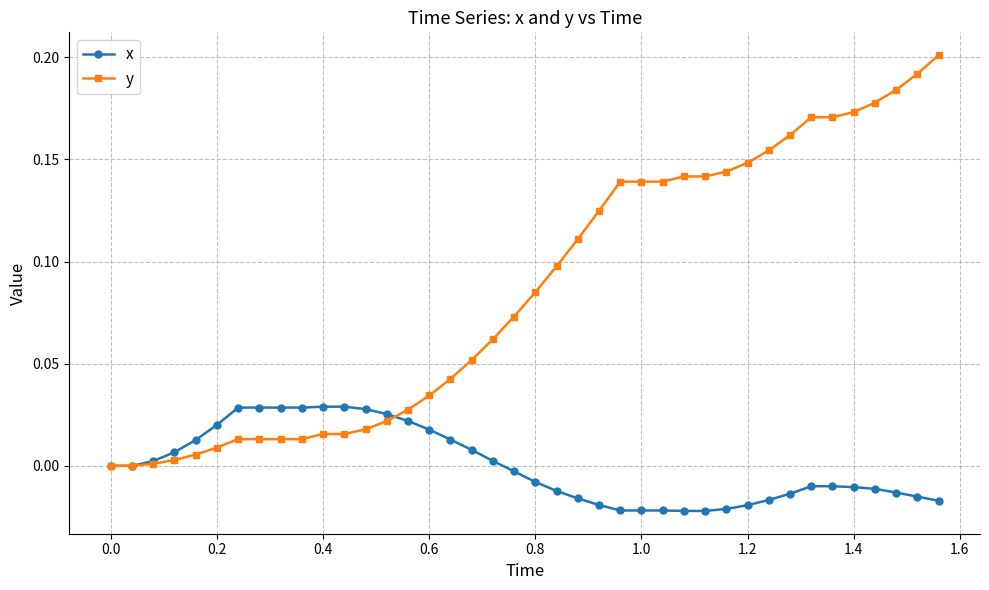

Which series has the largest total across all categories?

y